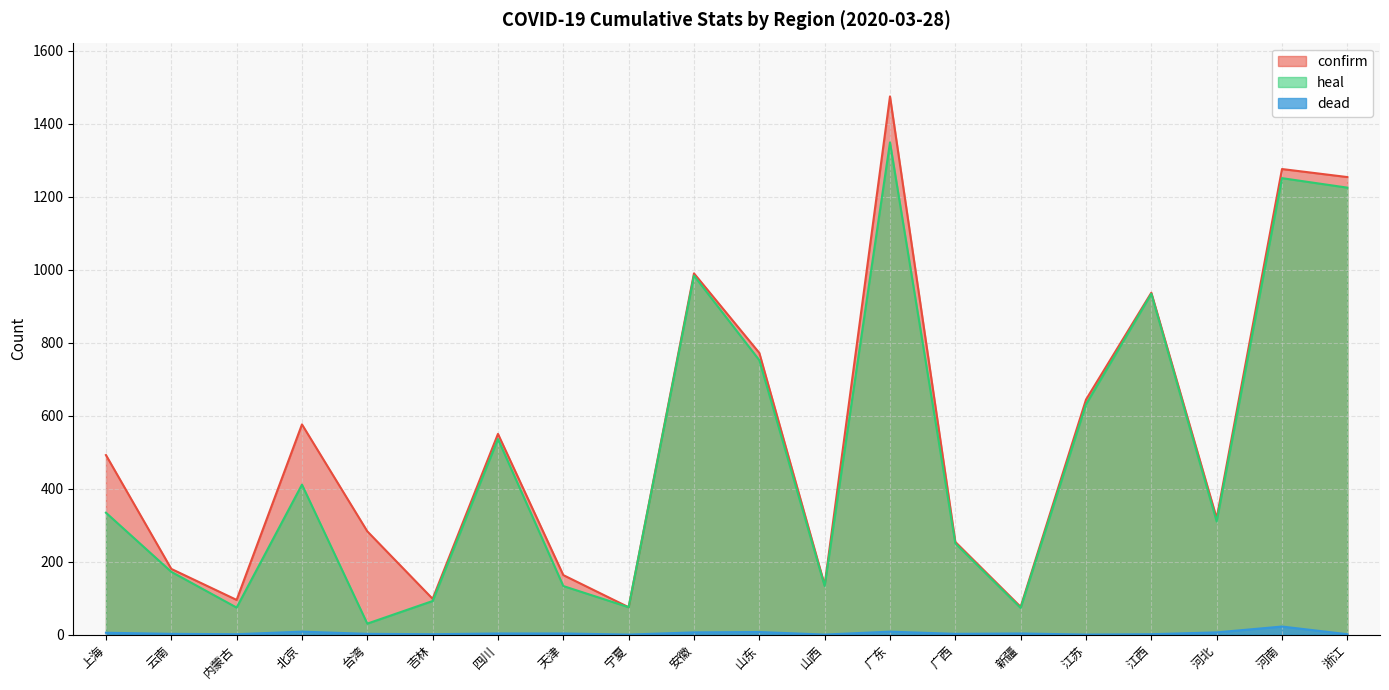

What is the maximum value shown in the chart?

1475